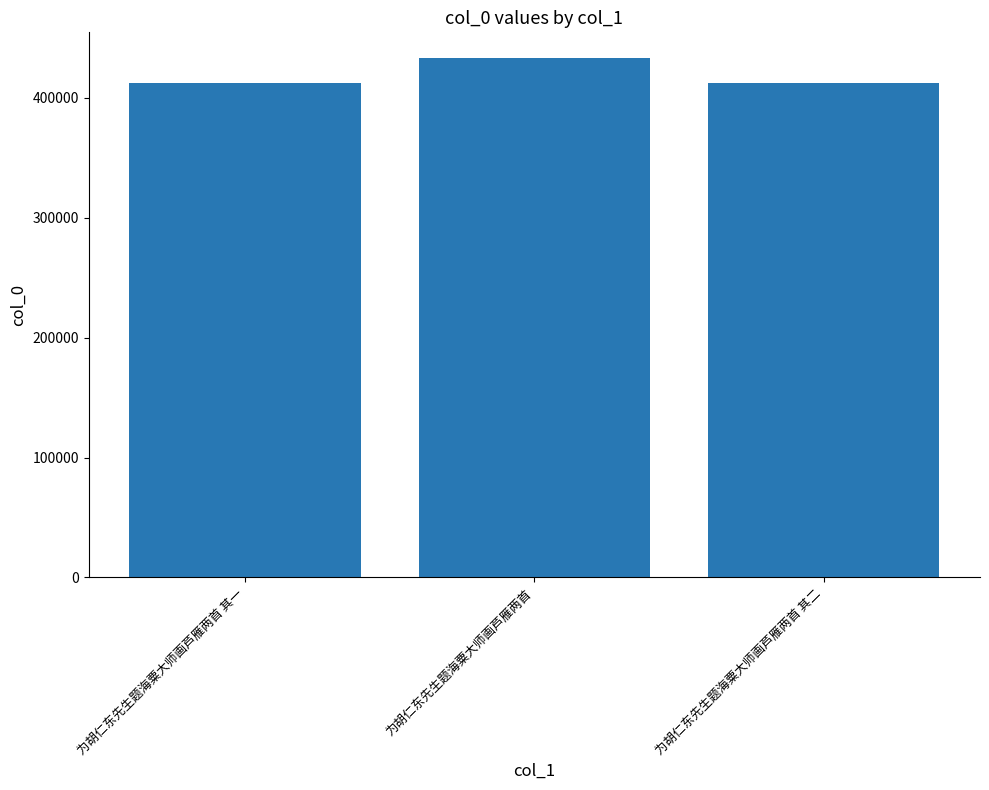

What is the difference between the values at 为胡仁东先生题海粟大师画芦雁两首 其二 and 为胡仁东先生题海粟大师画芦雁两首?

20982